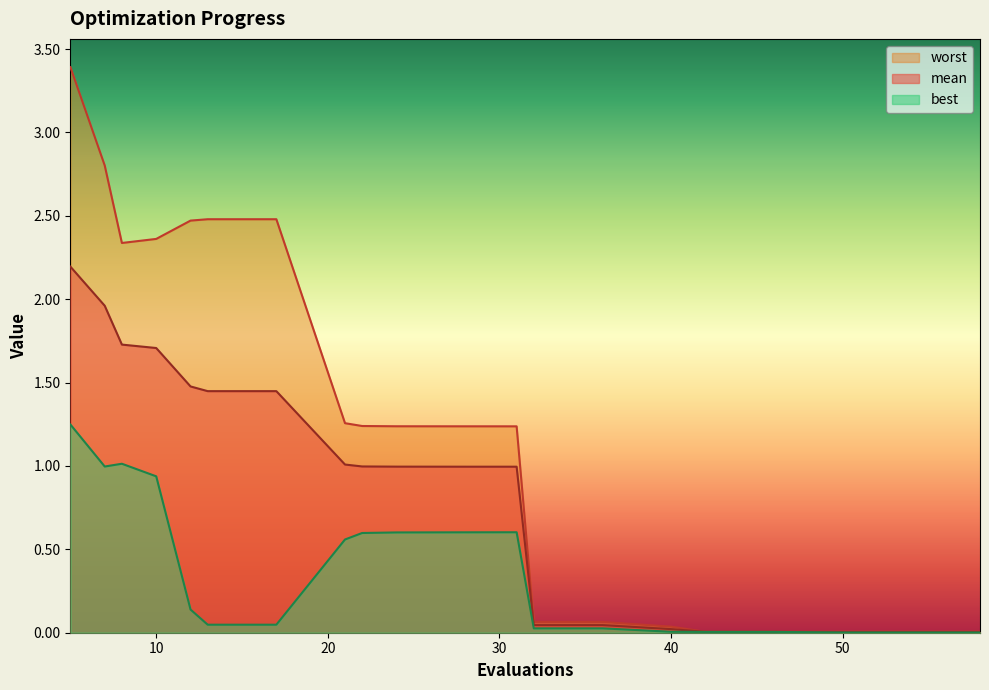

True or false: worst has a value of 1.2 at 31.

True